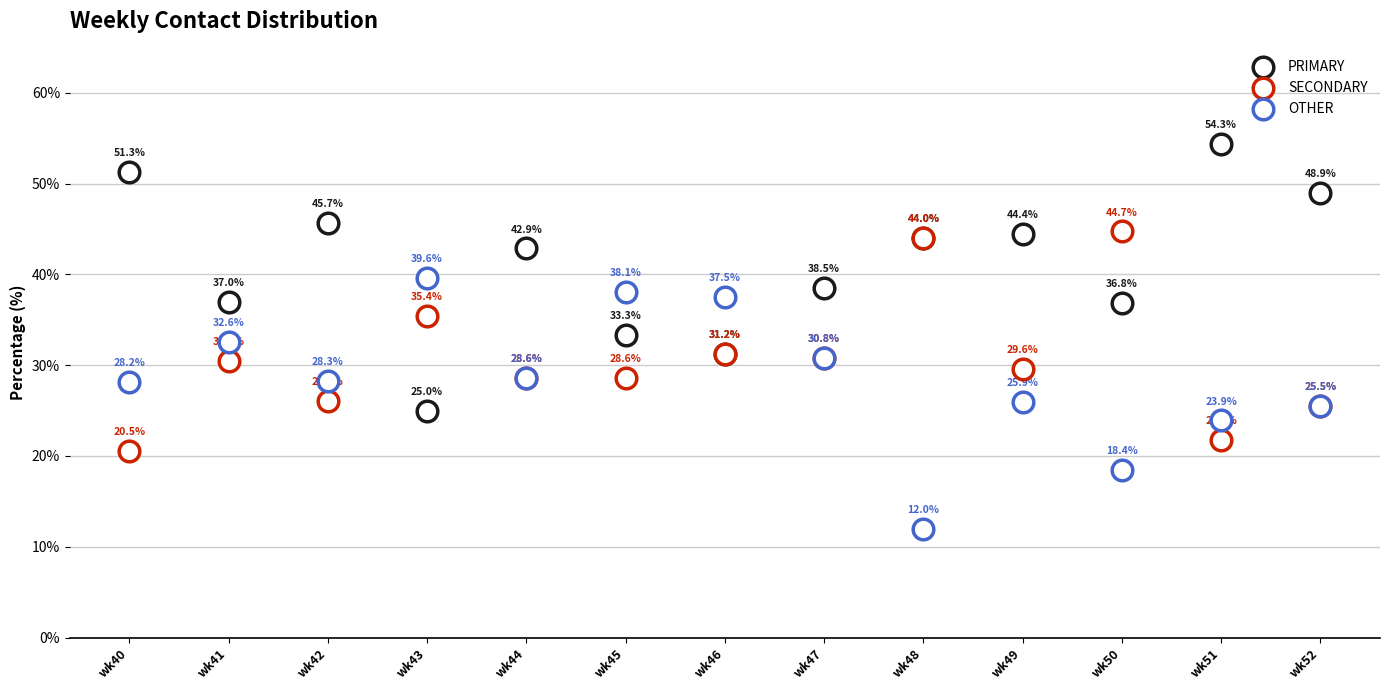

What are all the series names shown in the legend?

PRIMARY, SECONDARY, OTHER